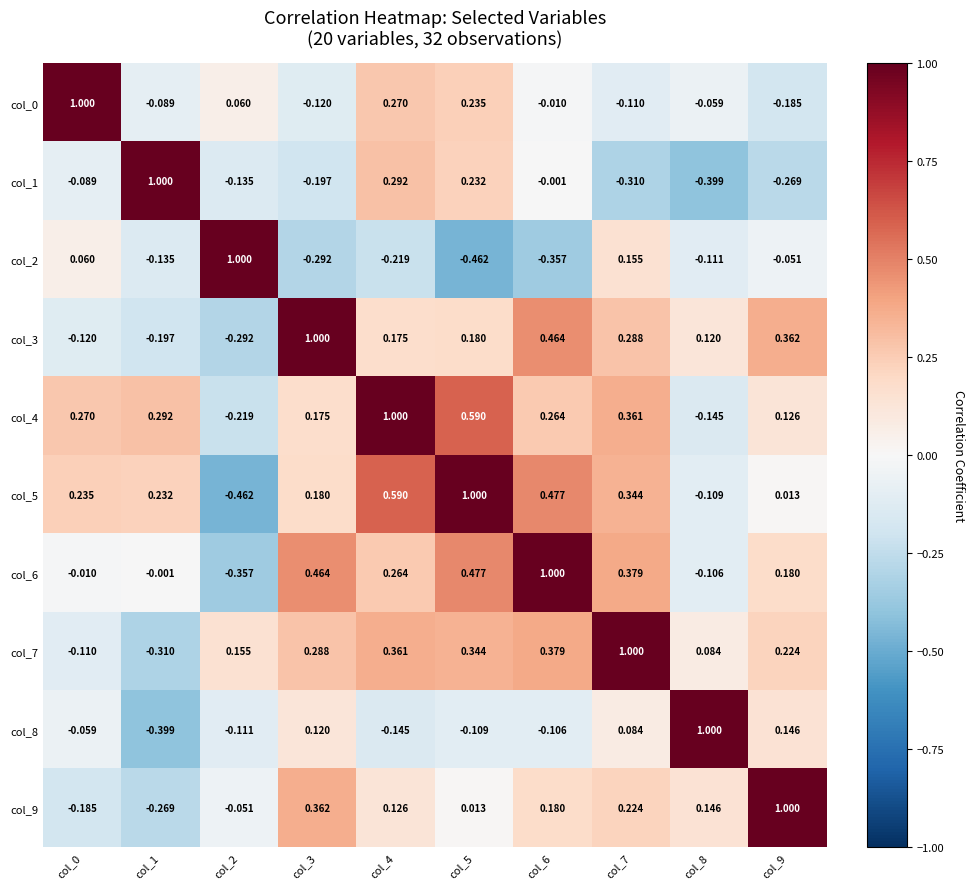

How many values in col_3 are below zero?

3